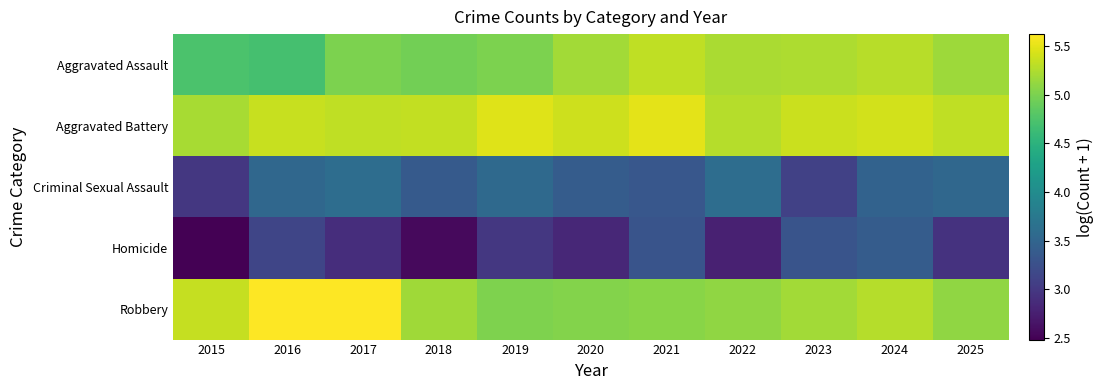

At how many categories does at least one series exceed 2?

11